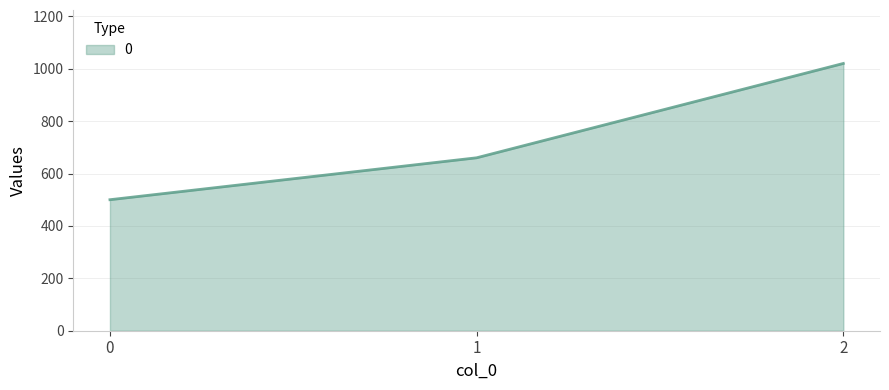

What is the maximum value shown in the chart?

1020